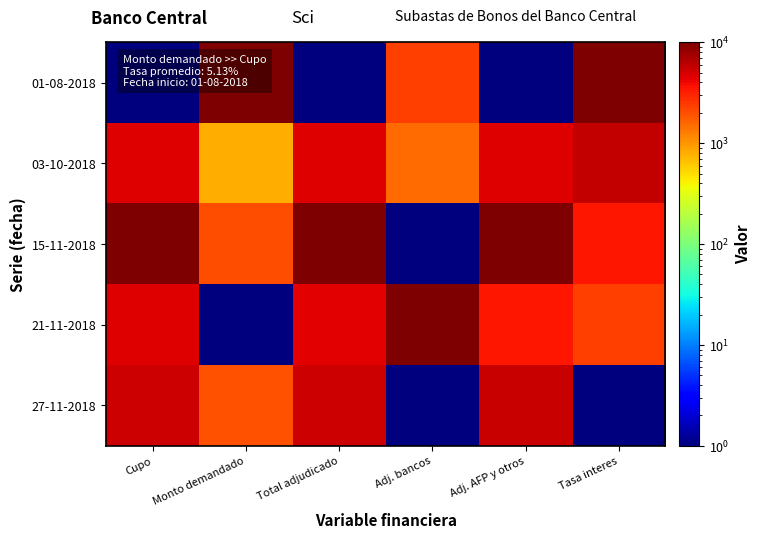

List the series in order of their peak value, lowest first.

27-11-2018, 03-10-2018, 01-08-2018, 15-11-2018, 21-11-2018